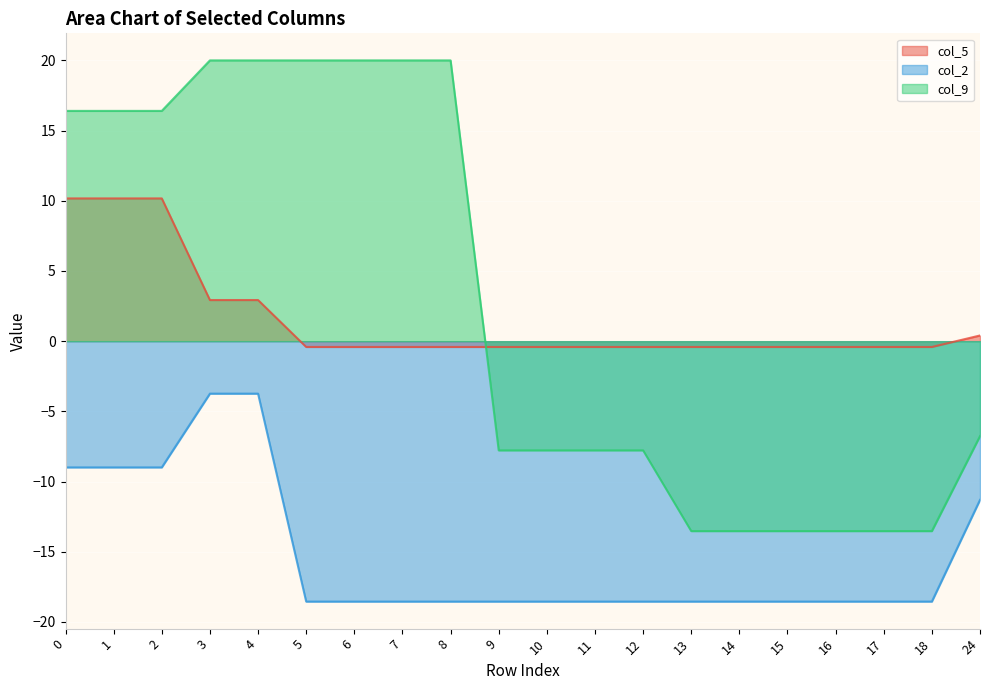

At how many categories does at least one series exceed 10?

9